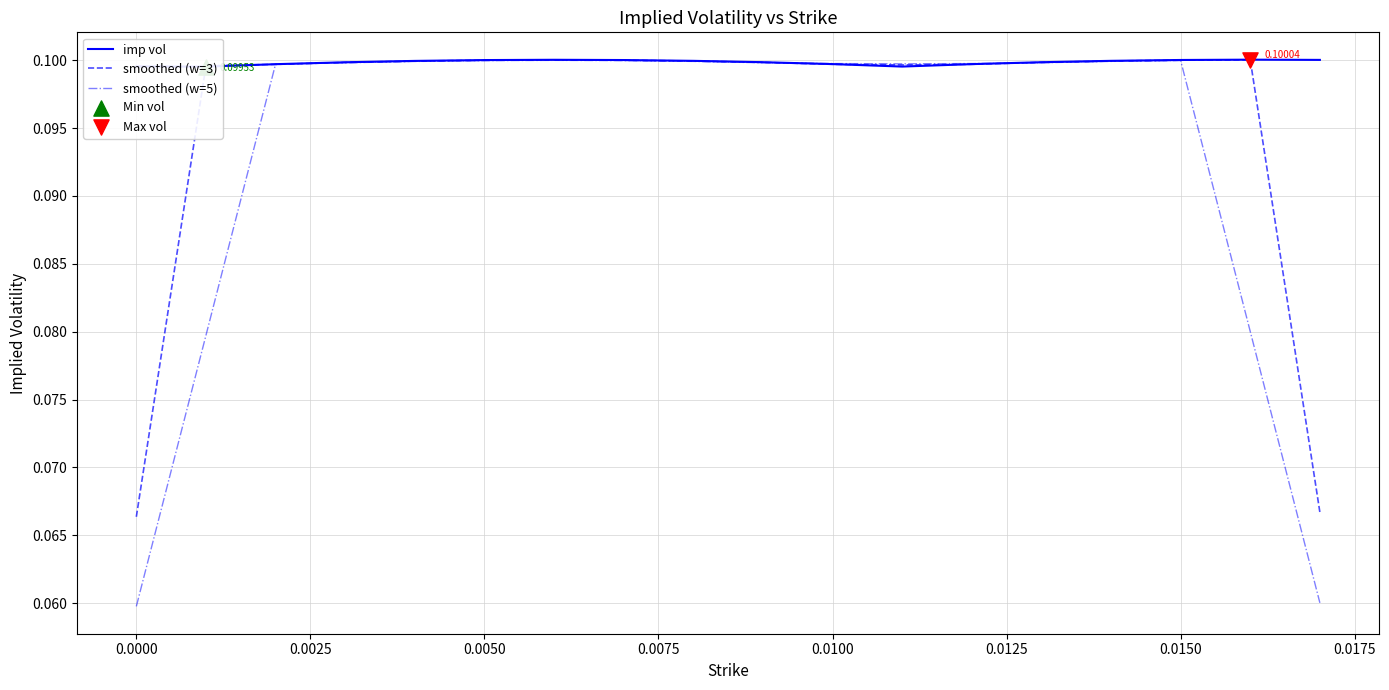

Is the value of smoothed (w=5) at 15 greater than the value of smoothed (w=3) at 11?

Yes